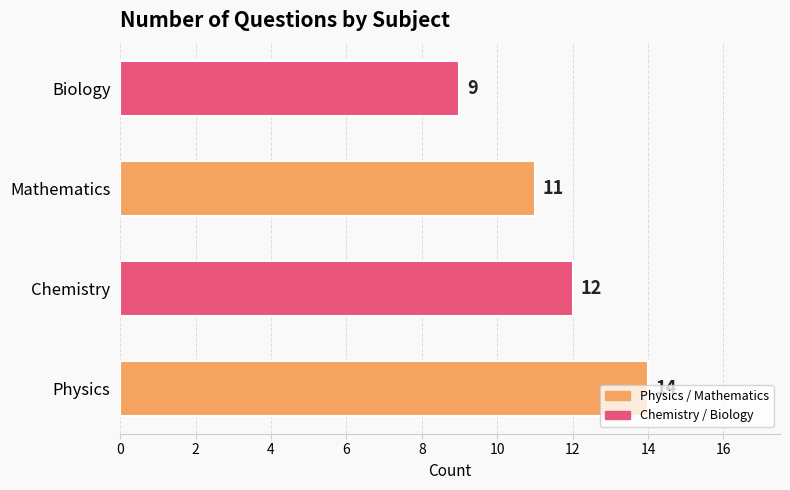

What is the smallest value displayed?

9